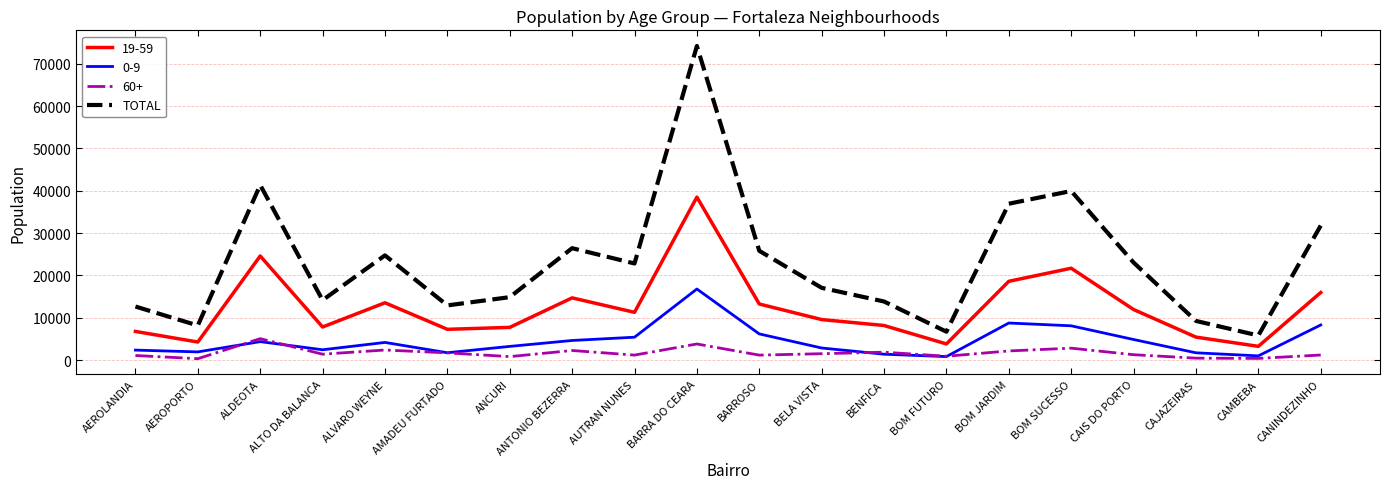

Rank the series by their maximum value, from lowest to highest.

60+, 0-9, 19-59, TOTAL